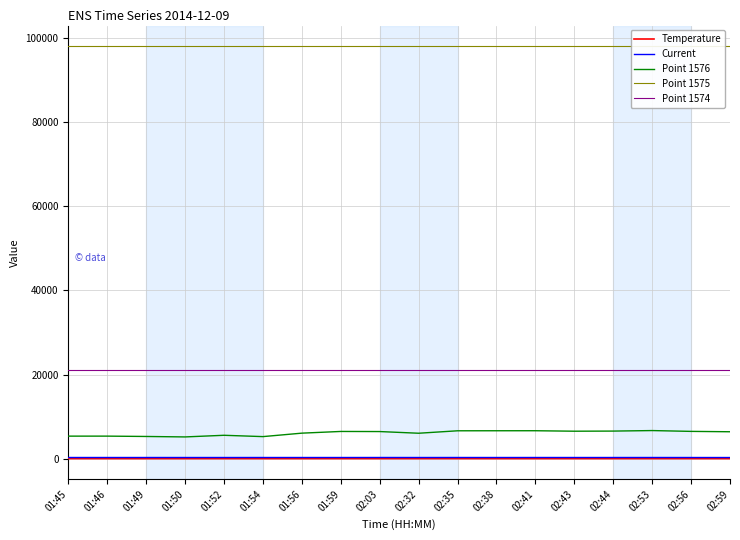

What is the value of the Temperature point at the 4th from the left?

25.0